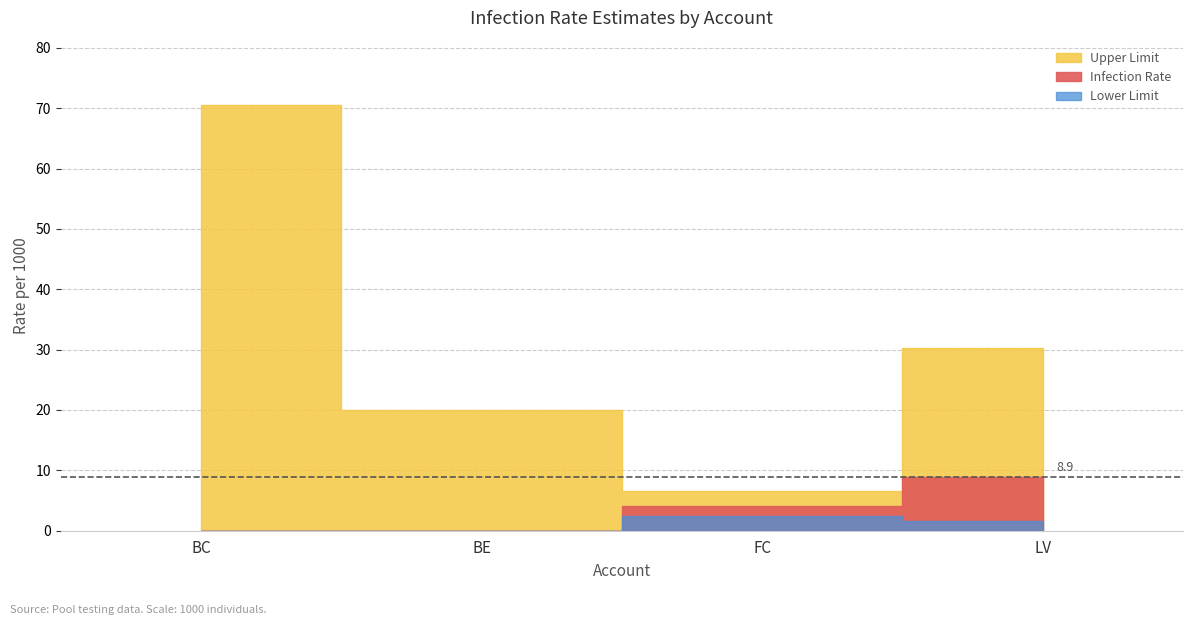

What is the minimum value for Upper Limit?

6.5